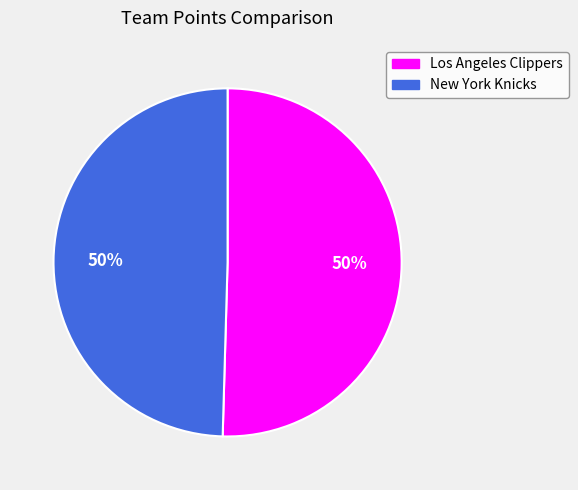

How many segments does this pie chart have?

2